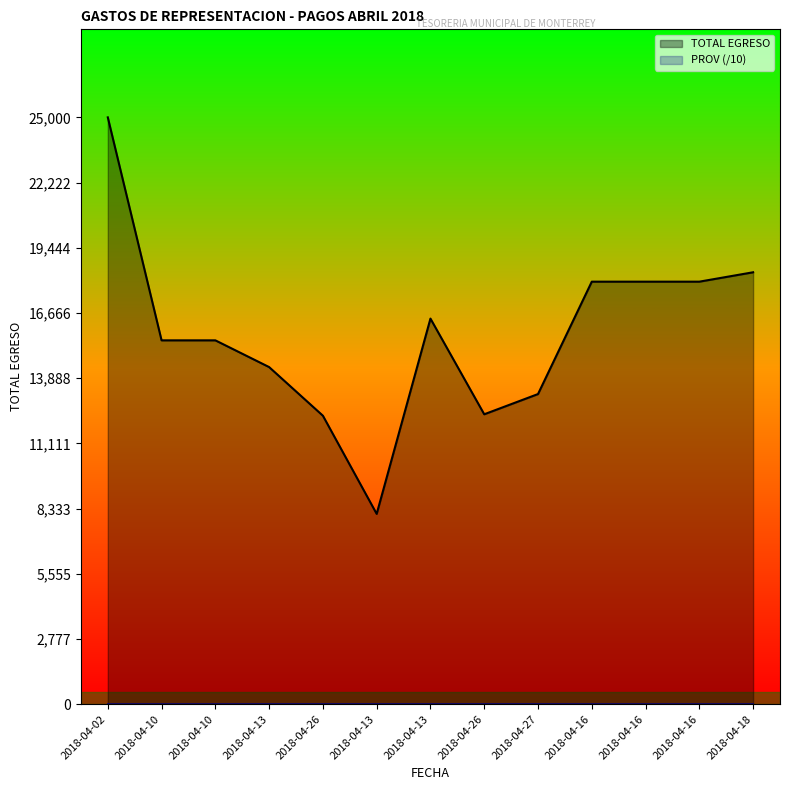

What is the sum of all PROV values?

33.7